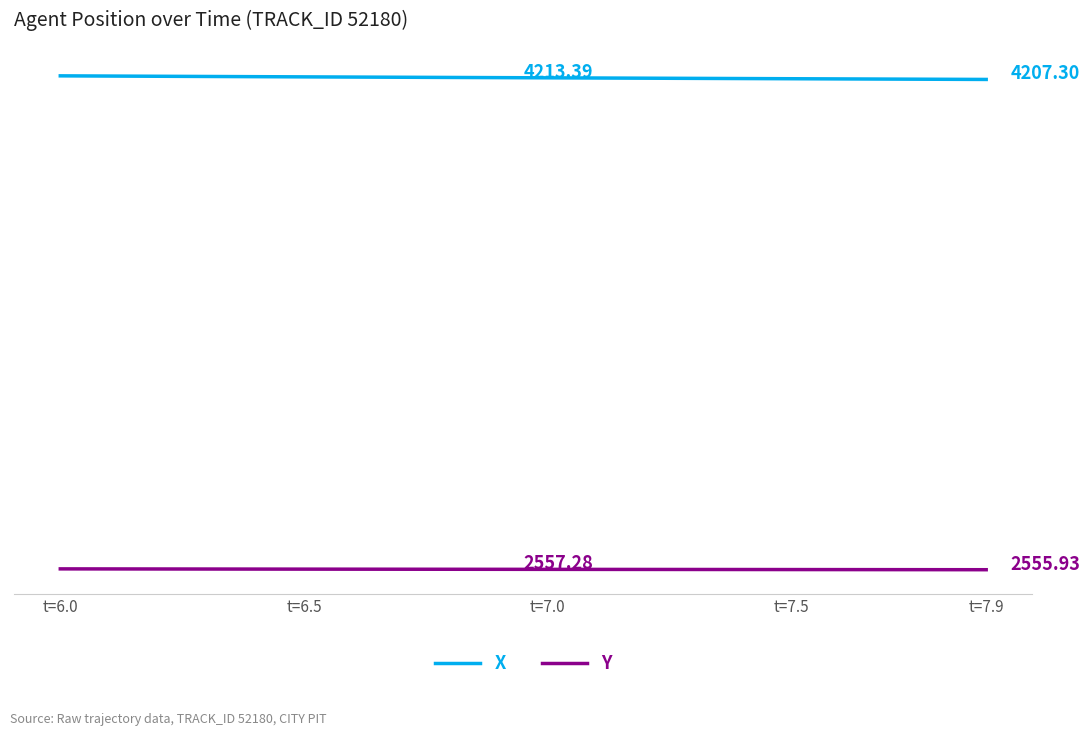

Does the chart display data point markers on the line(s)?

No